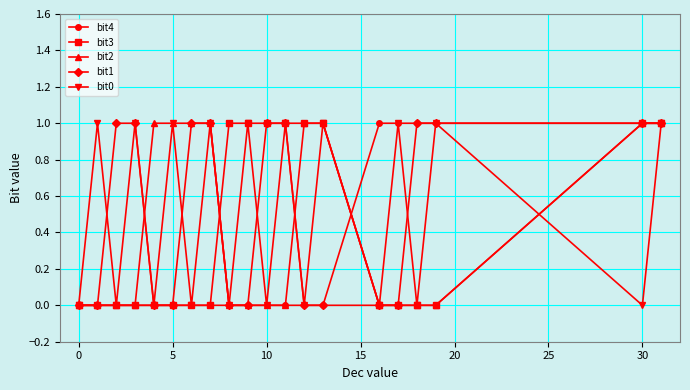

How many lines are shown in the chart?

5